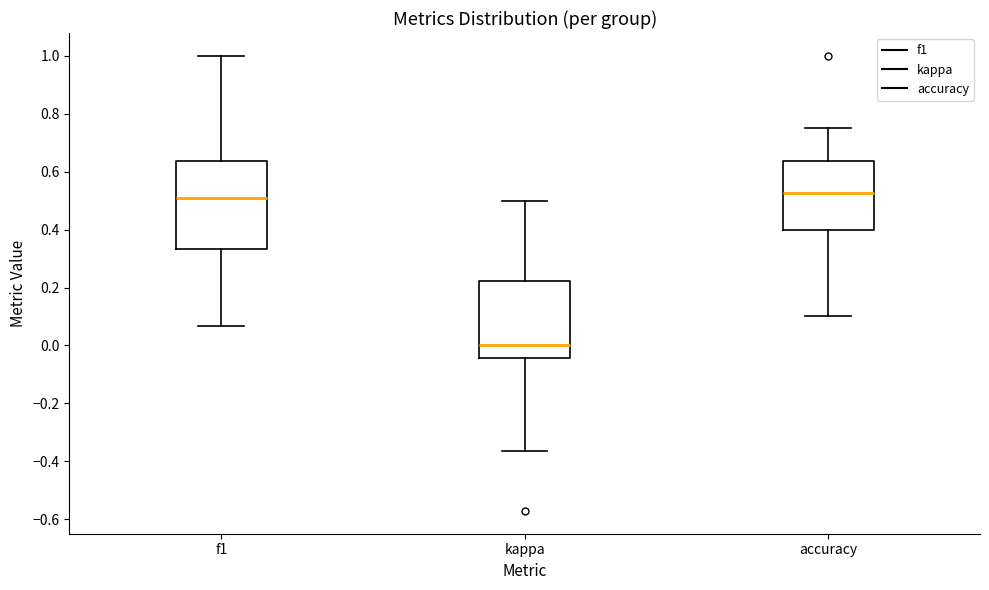

Which box is the tallest, from its lower edge to its upper edge?

f1